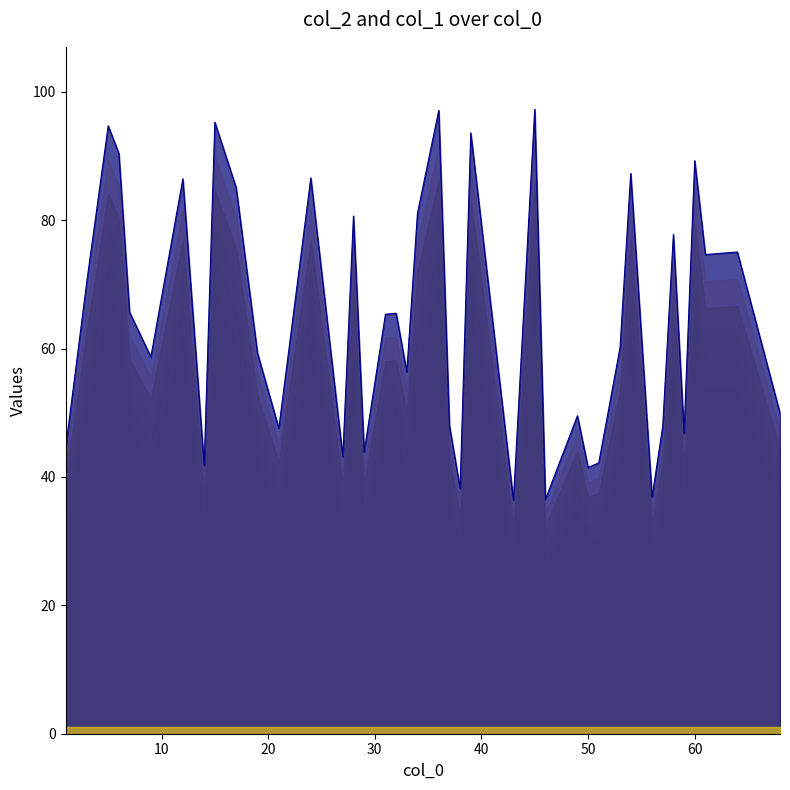

Reading right to left, transcribe all the data shown in this chart.

49.9	75.0	74.6	89.3	46.8	77.8	47.9	36.9	87.3	60.2	42.2	41.5	49.5	36.5	97.3	36.4	93.6	38.2	48.0	97.1	81.1	56.3	65.5	65.3	43.9	80.6	43.1	86.6	47.6	59.3	85.1	95.3	41.8	86.4	58.7	65.7	90.4	94.7	70.5	44.4